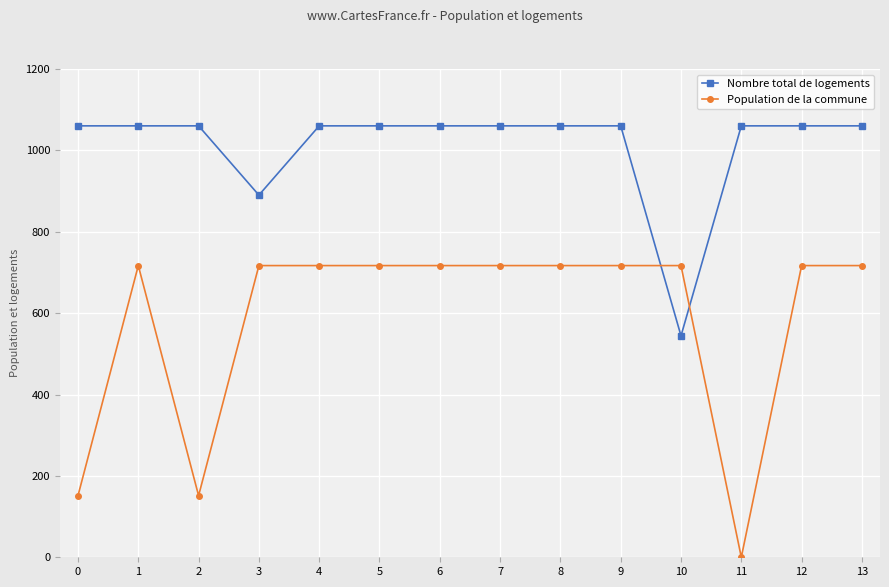

Which series has the largest range (max minus min)?

Population de la commune